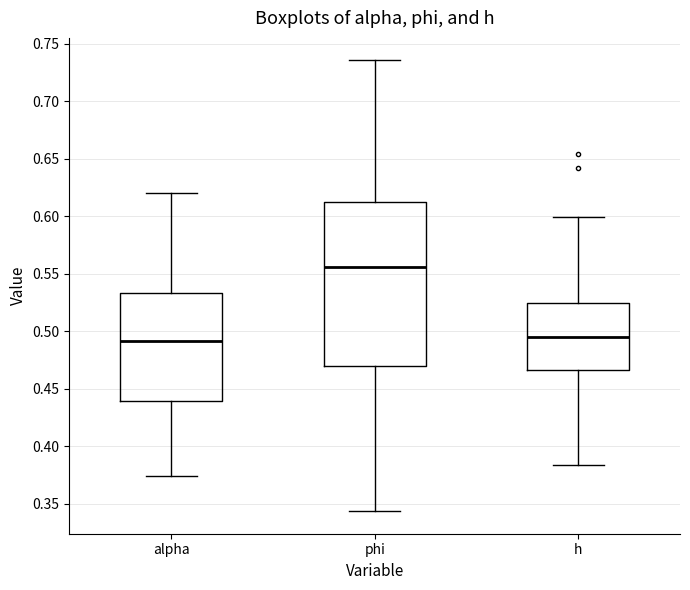

Reading left to right, read every box against the y-axis: the position of its median line, the range the box covers, and the ends of its whiskers. The values are not printed on the chart, so give them approximately, as read against the axis.

alpha: median 0.490, box 0.440 to 0.535, whiskers 0.375 to 0.620
phi: median 0.555, box 0.470 to 0.610, whiskers 0.345 to 0.735
h: median 0.495, box 0.465 to 0.525, whiskers 0.385 to 0.600